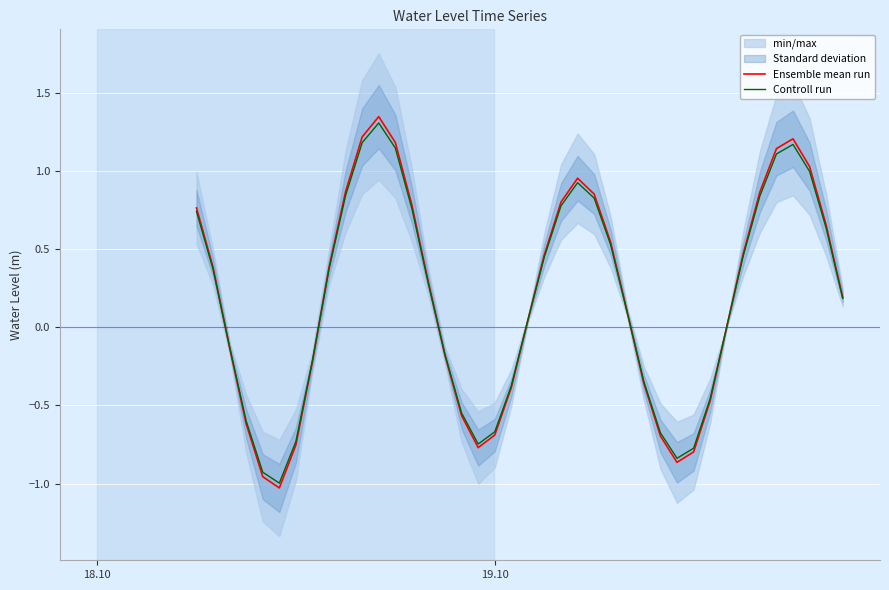

Reading right to left, extract all data points from this chart.

Ensemble mean run: 0.2	0.7	1.0	1.2	1.1	0.9	0.5	0.0	-0.5	-0.8	-0.9	-0.7	-0.4	0.1	0.5	0.9	1.0	0.8	0.5	0.0	-0.4	-0.7	-0.8	-0.6	-0.2	0.3	0.8	1.2	1.3	1.2	0.9	0.4	-0.2	-0.8	-1.0	-1.0	-0.6	-0.1	0.4	0.8
Controll run: 0.2	0.6	1.0	1.2	1.1	0.8	0.5	0.0	-0.5	-0.8	-0.8	-0.7	-0.3	0.1	0.5	0.8	0.9	0.8	0.5	0.0	-0.4	-0.7	-0.7	-0.5	-0.2	0.3	0.8	1.1	1.3	1.2	0.8	0.4	-0.2	-0.7	-1.0	-0.9	-0.6	-0.1	0.4	0.7